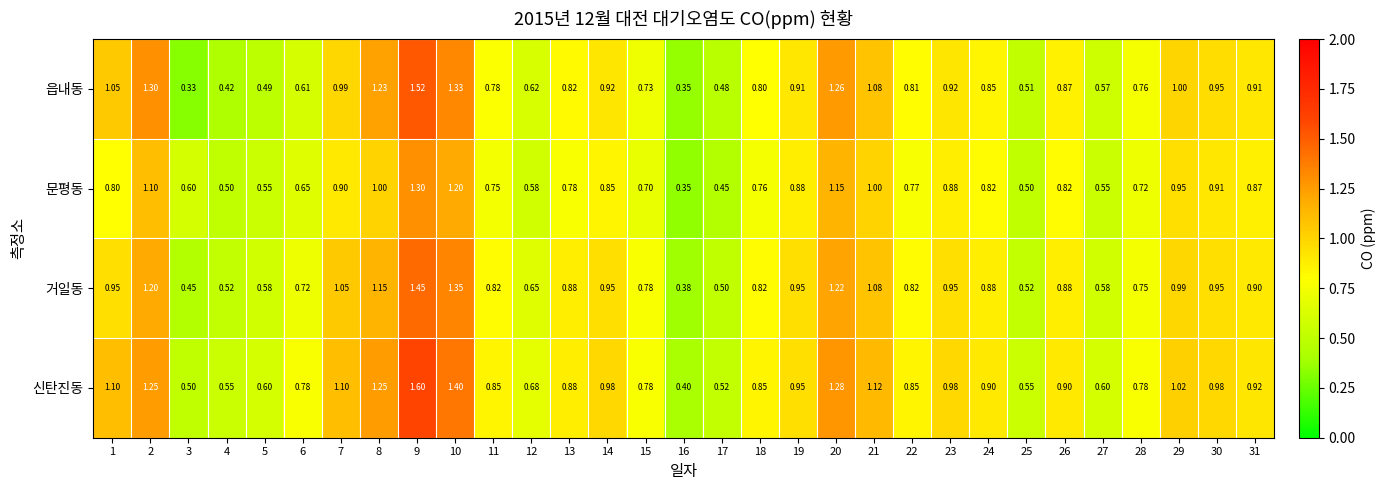

Rank the series by their maximum value, from highest to lowest.

신탄진동, 읍내동, 거일동, 문평동